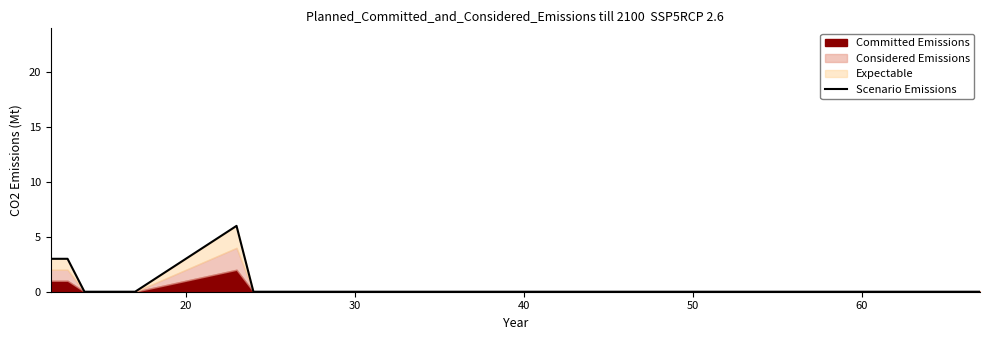

True or false: the data shows 0 at 60.

True